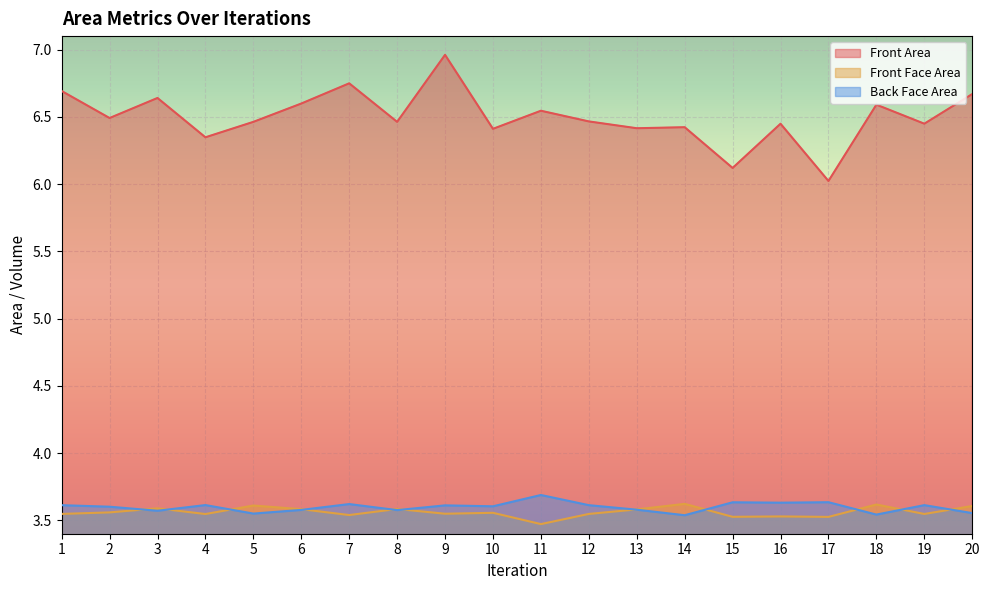

What is the value of the Back Face Area point at the 3rd from the left?

3.6